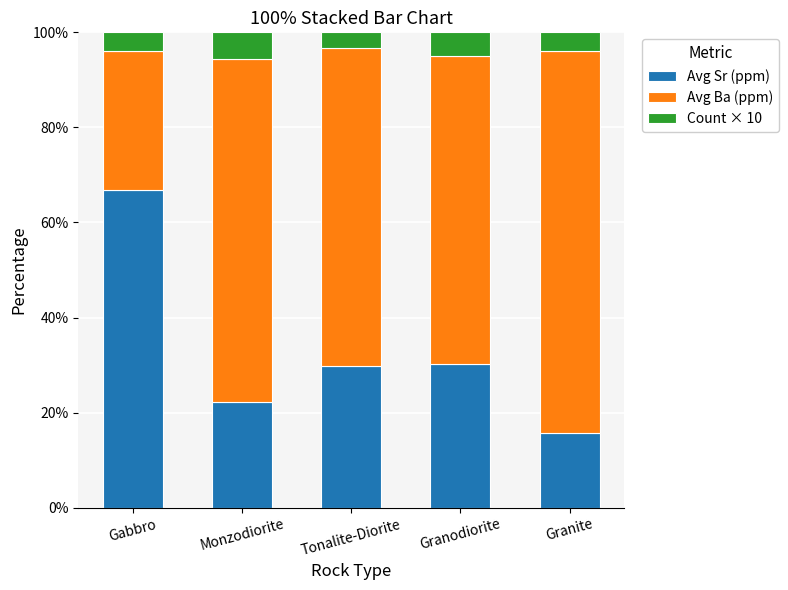

What is the total value across all series at Granite?

100.0